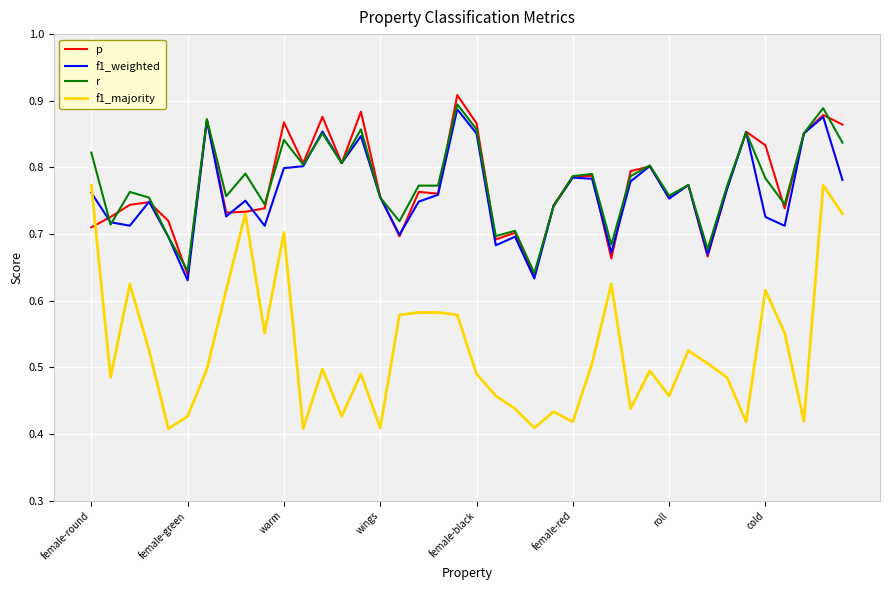

Which series has the widest spread of values?

f1_majority